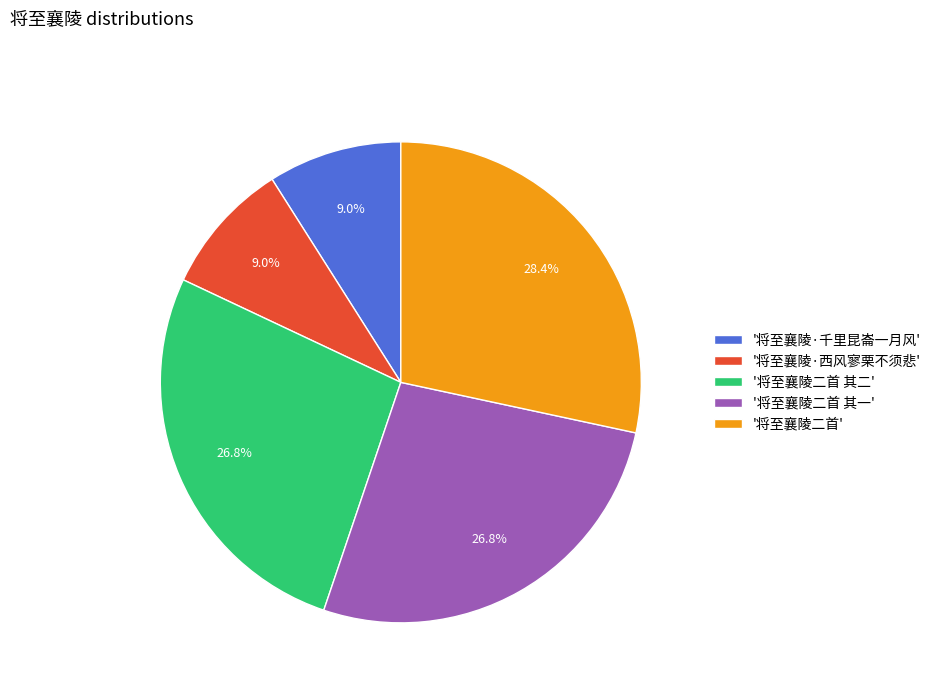

How much of the chart is everything except '将至襄陵二首 其二'?

73.2%